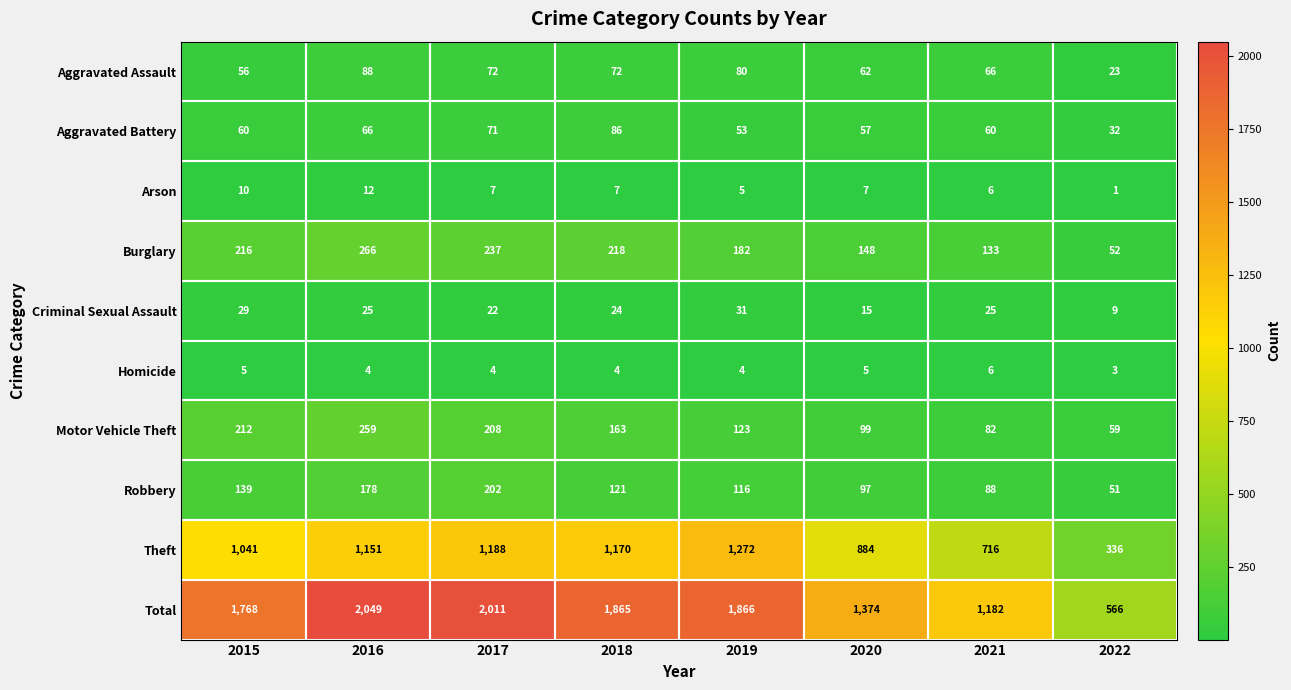

At which label does Aggravated Assault reach its minimum?

2022